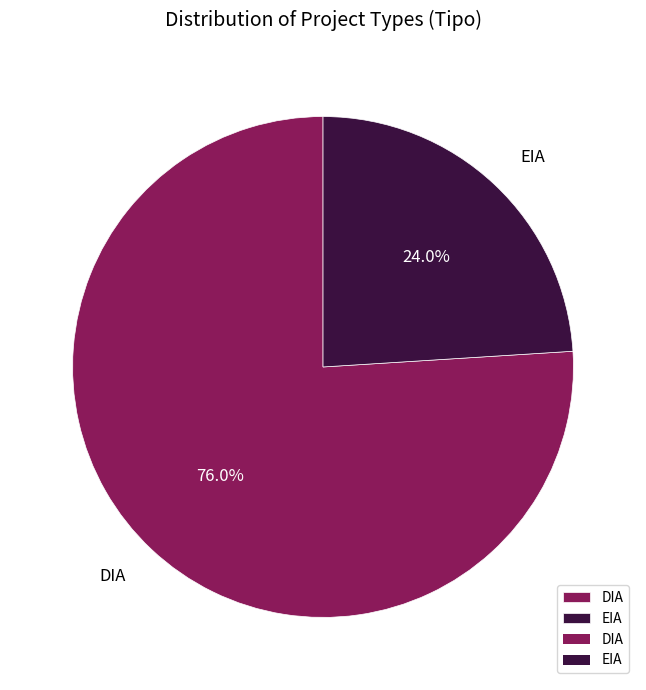

The EIA slice represents 16% of the pie. True or false?

False